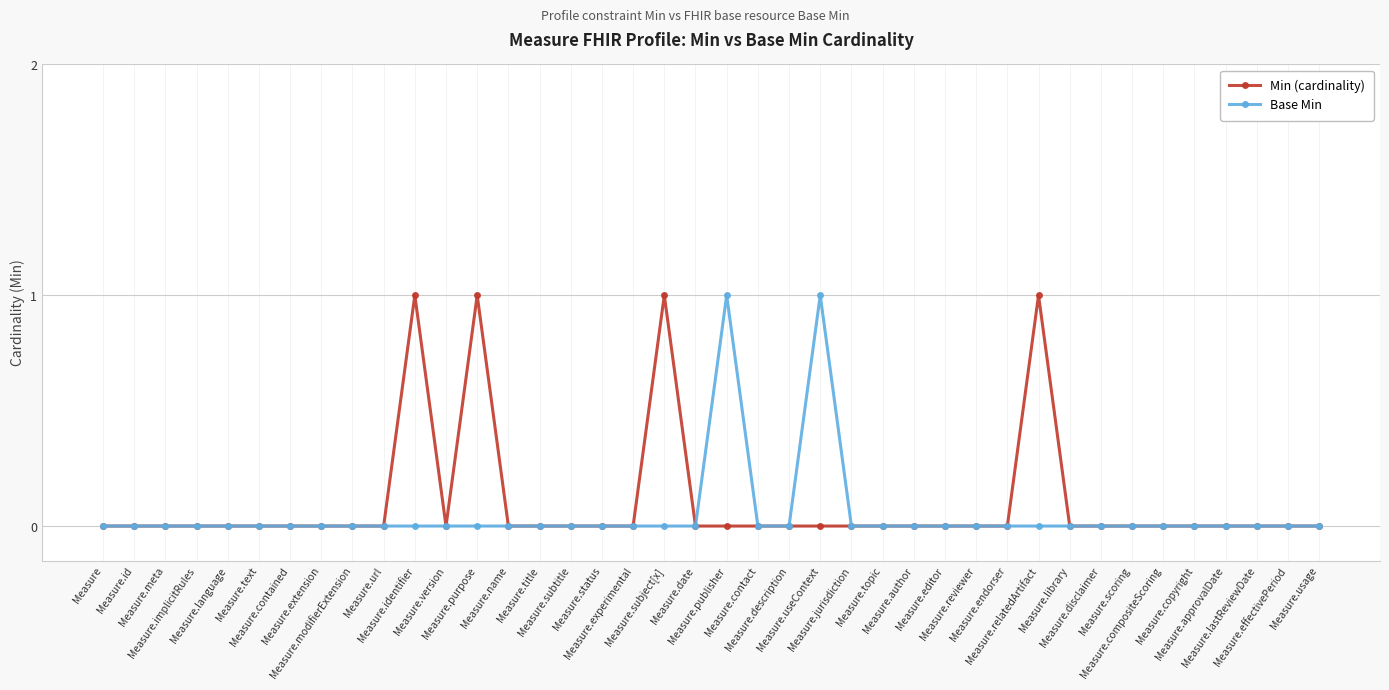

True or false: Min (cardinality) has more than 1 interior local peaks.

True